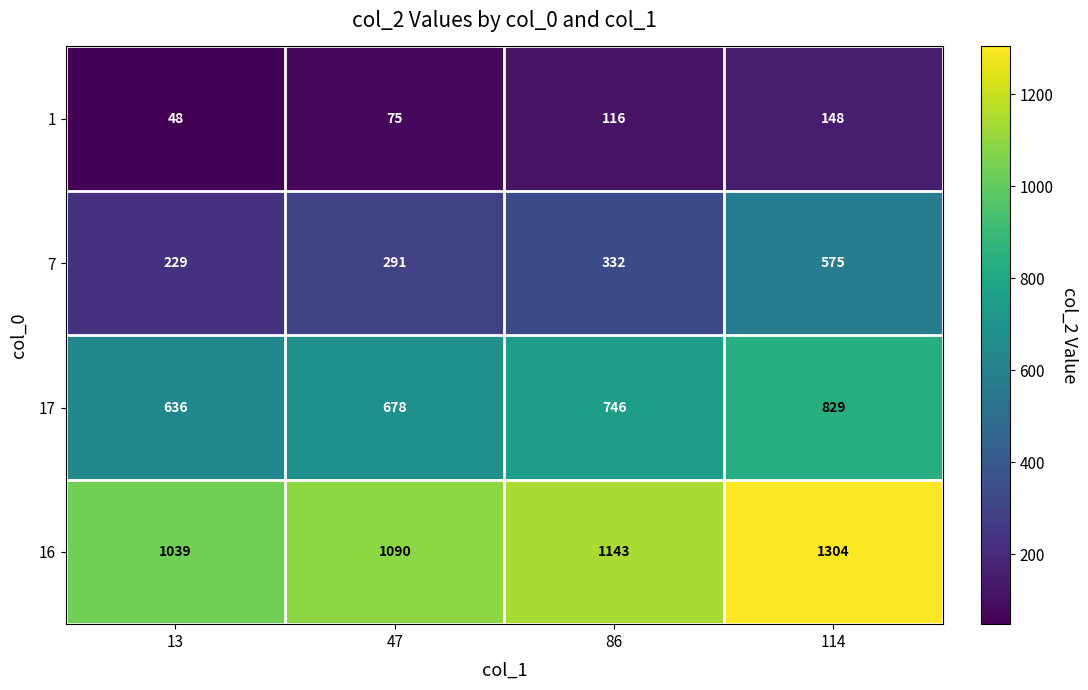

List the series in order of their overall mean, lowest first.

1, 7, 17, 16